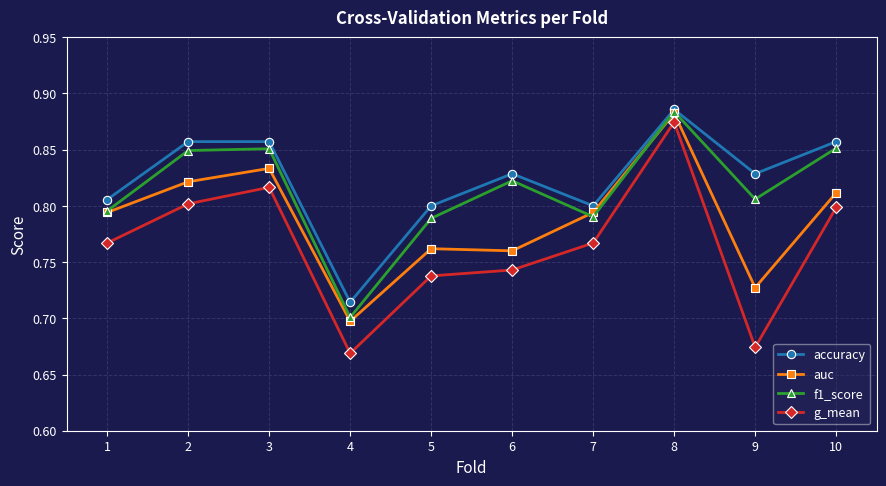

Which series changed the most between 2 and 8?

g_mean